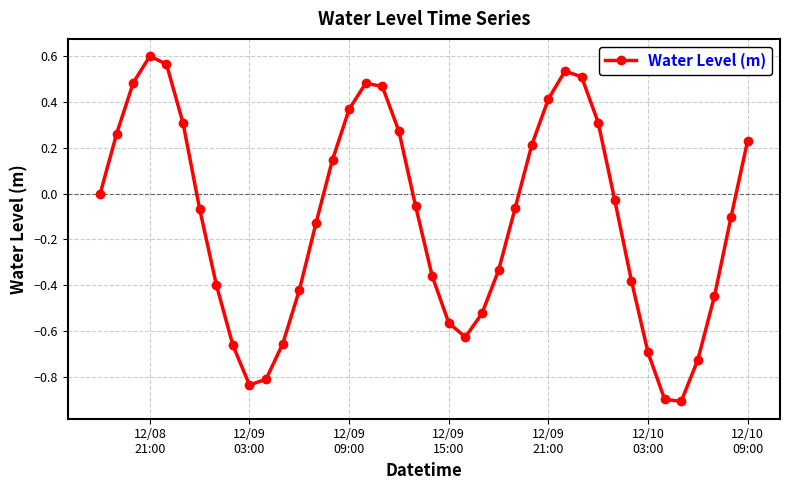

What is the difference between the maximum and minimum values?

1.5